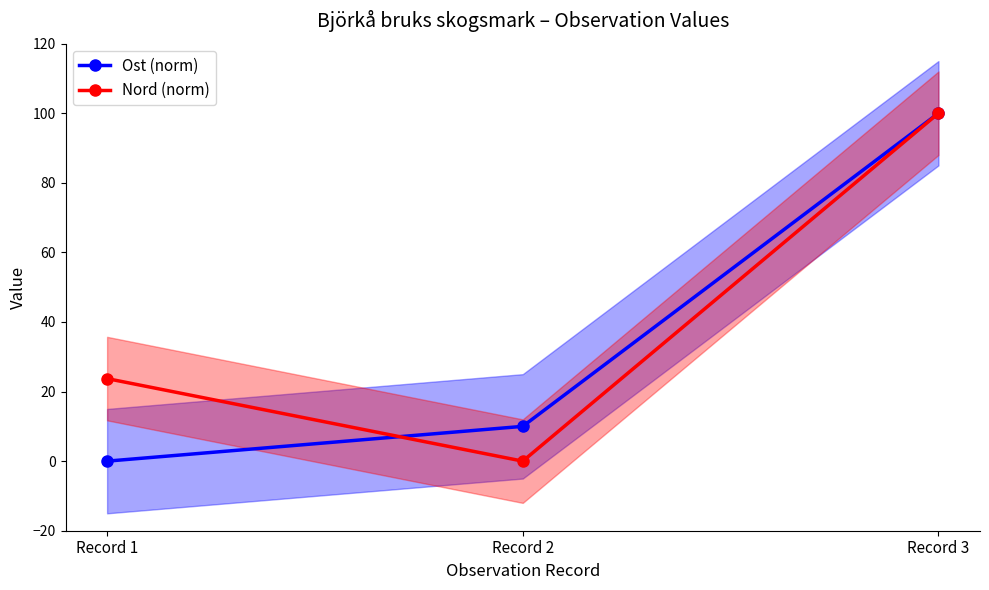

Which series changed the most between Record 2 and Record 3?

Nord (norm)